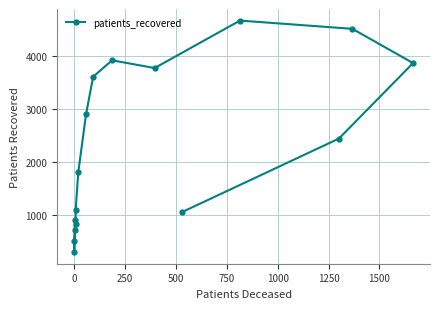

How many data points are less than 2442?

8